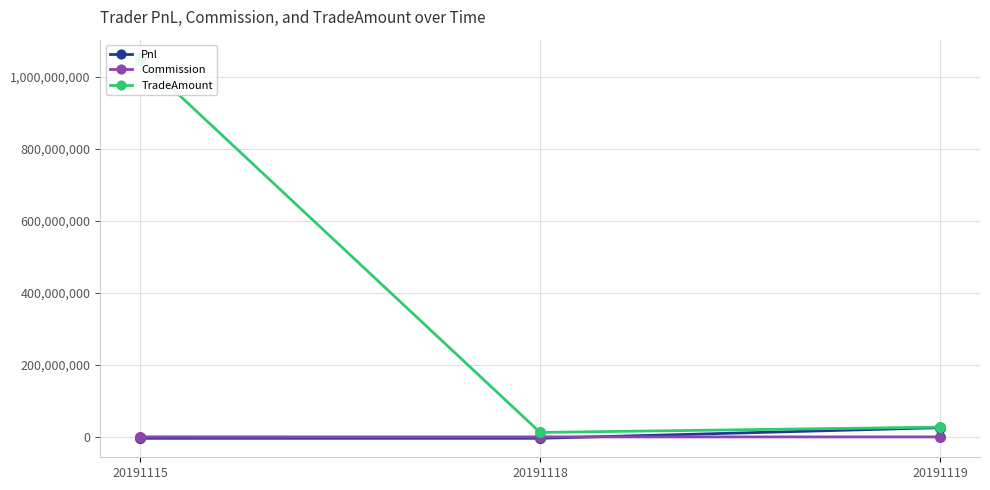

Which has a higher value, 20191115 or 20191119?

20191119